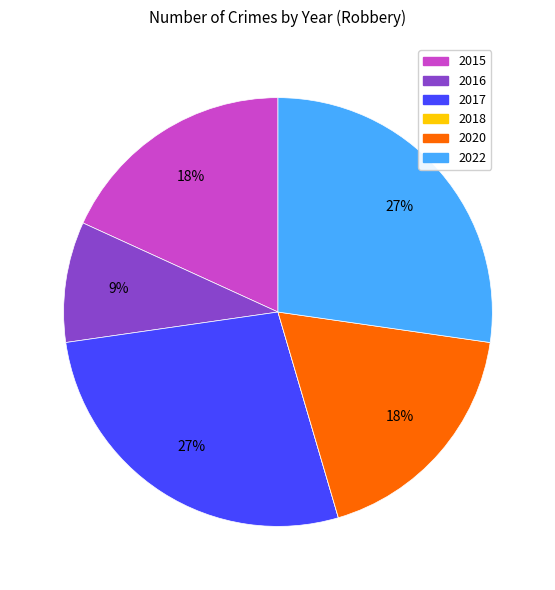

Is it true that 2016 is 18% of the pie?

False